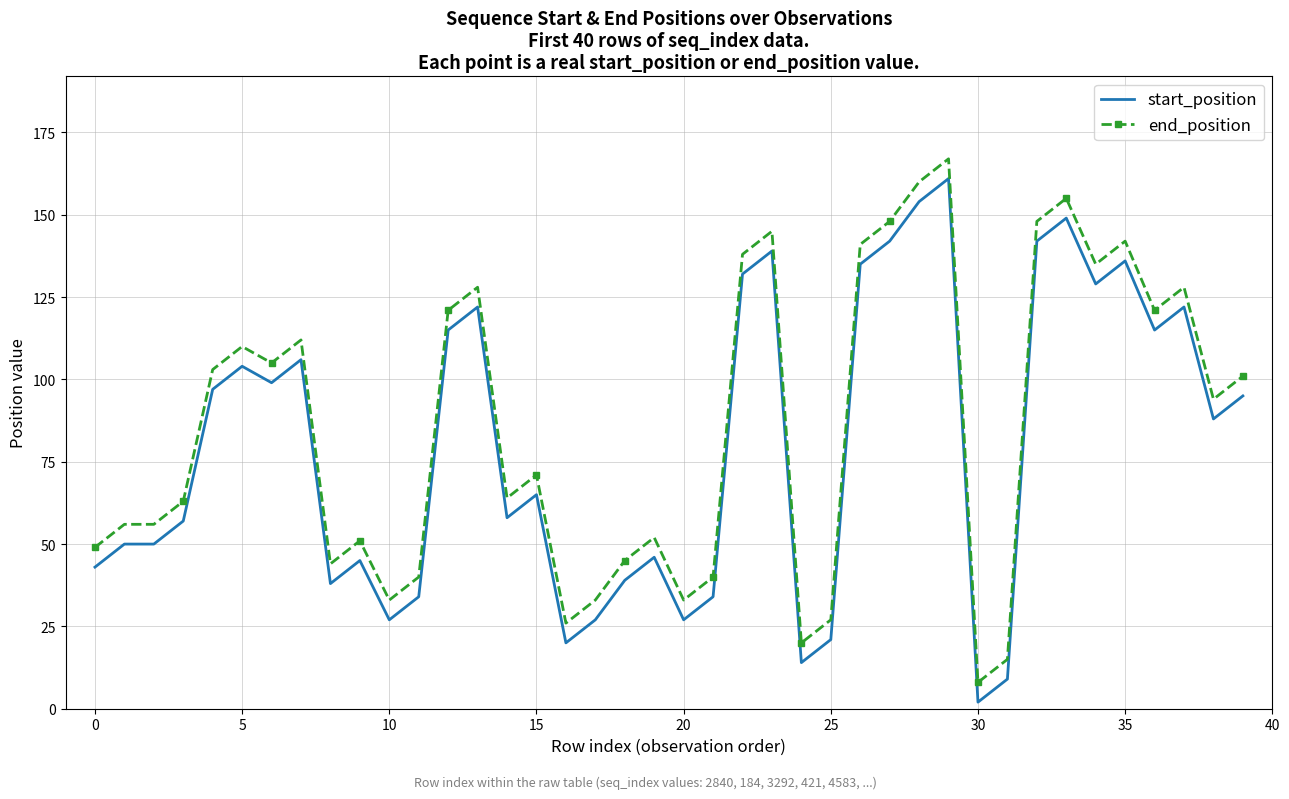

What is the difference between the maximum and minimum values in the start_position series?

159